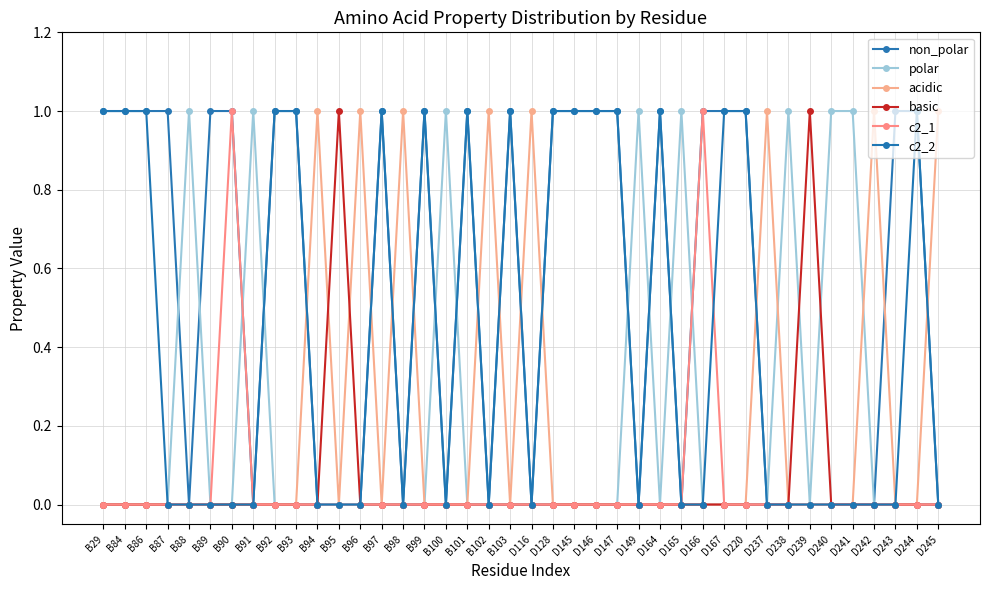

Which series has the largest range (max minus min)?

non_polar